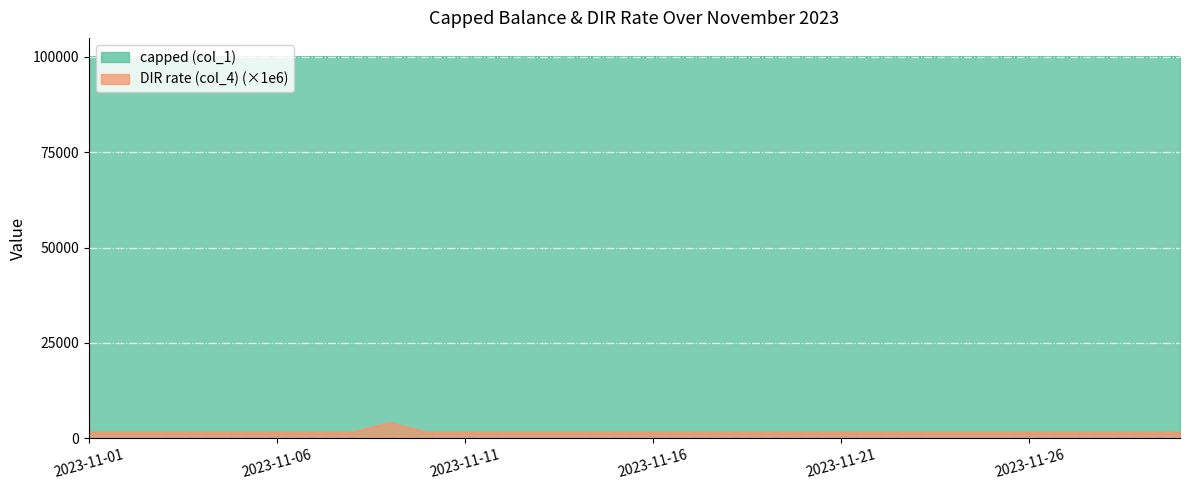

List the labels in order of value, largest first.

2023-11-09, 2023-11-01, 2023-11-02, 2023-11-03, 2023-11-04, 2023-11-05, 2023-11-06, 2023-11-07, 2023-11-08, 2023-11-10, 2023-11-11, 2023-11-12, 2023-11-13, 2023-11-14, 2023-11-15, 2023-11-16, 2023-11-17, 2023-11-18, 2023-11-19, 2023-11-20, 2023-11-21, 2023-11-22, 2023-11-23, 2023-11-24, 2023-11-25, 2023-11-26, 2023-11-27, 2023-11-28, 2023-11-29, 2023-11-30